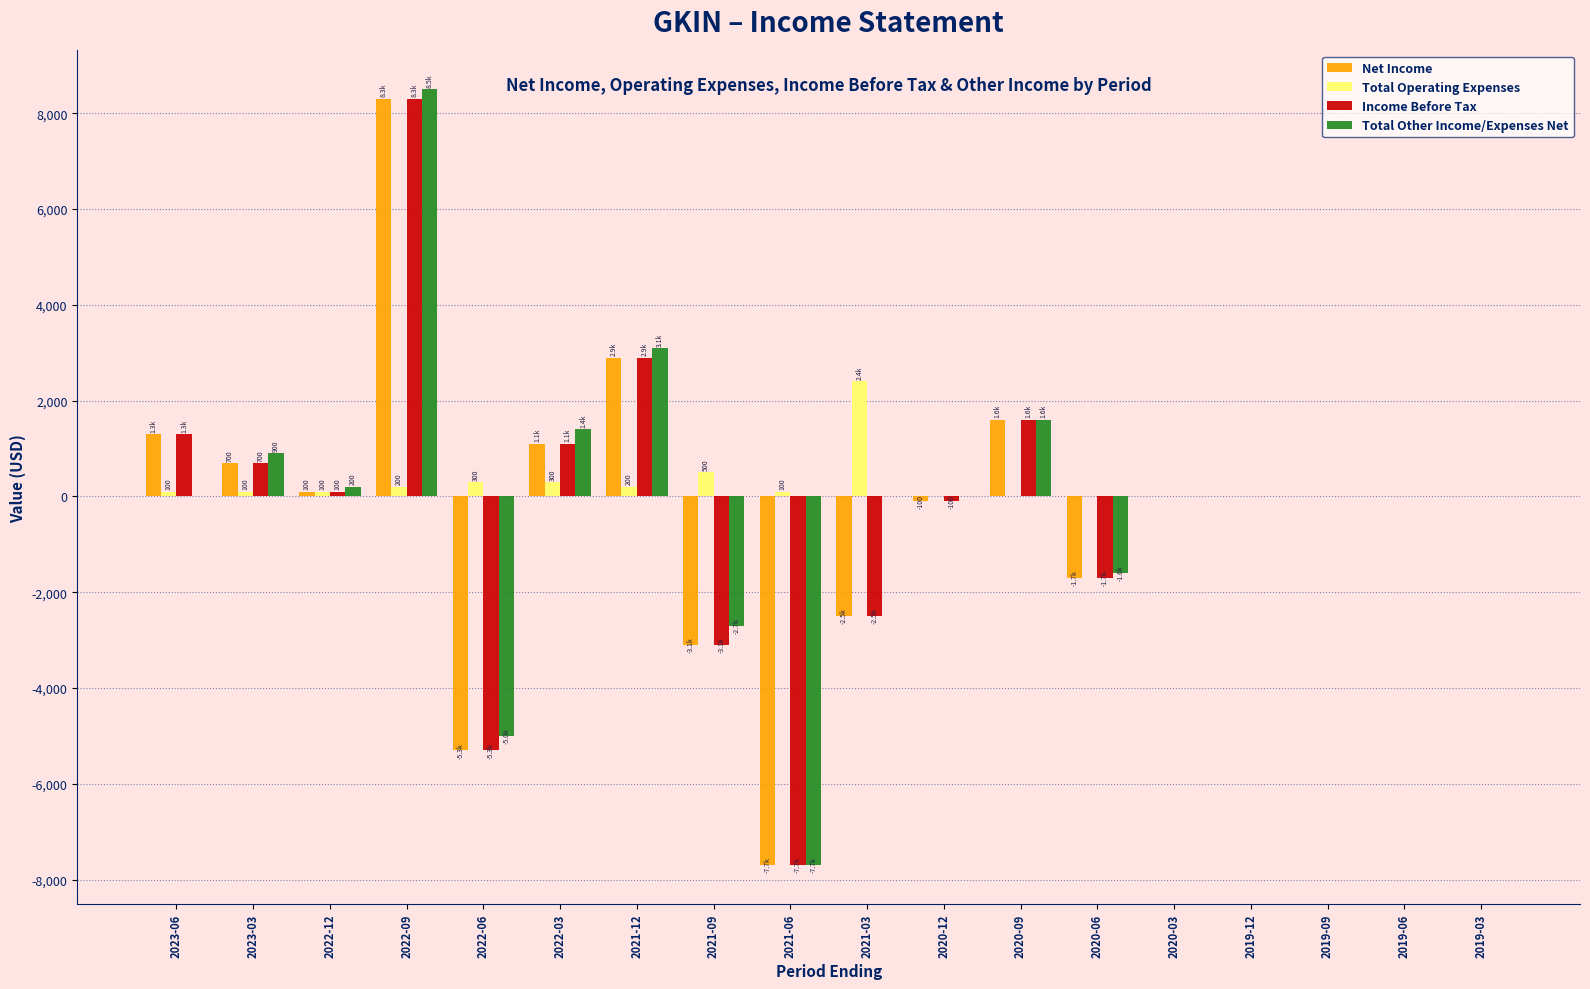

Is the value of Total Operating Expenses at 2022-12 greater than the value of Net Income at 2021-09?

Yes